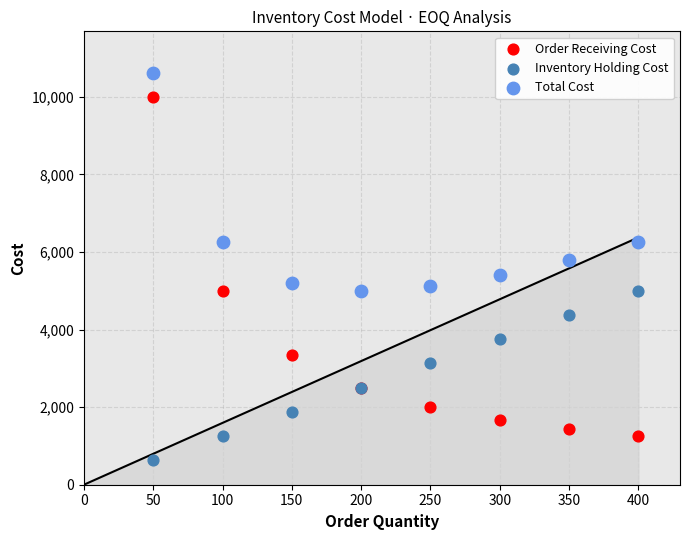

What are all the series names shown in the legend?

Order Receiving Cost, Inventory Holding Cost, Total Cost